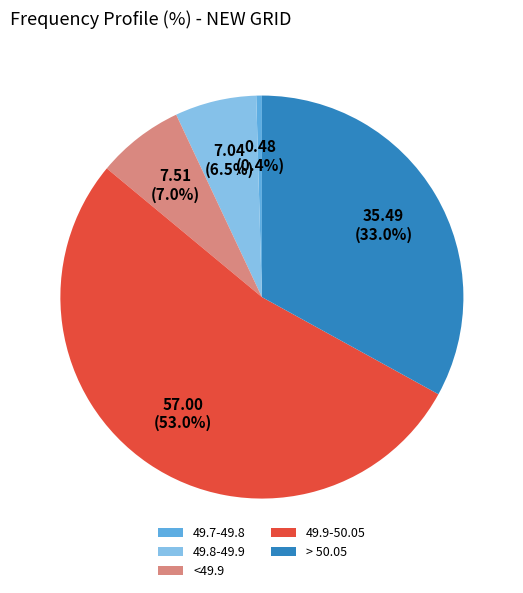

Which has a higher value, 49.8-49.9 or 49.9-50.05?

49.9-50.05